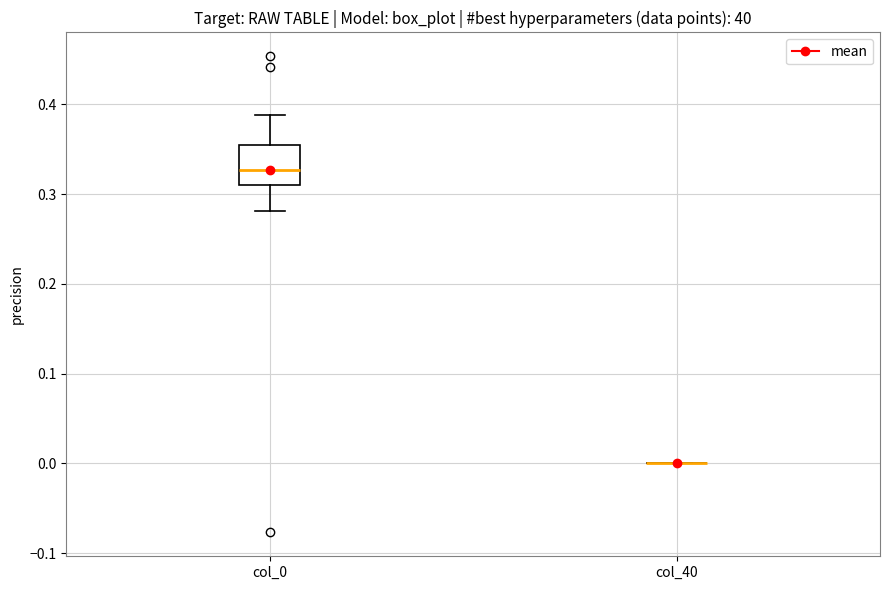

Comparing the boxes themselves (not the whiskers), which one is the tallest?

col_0